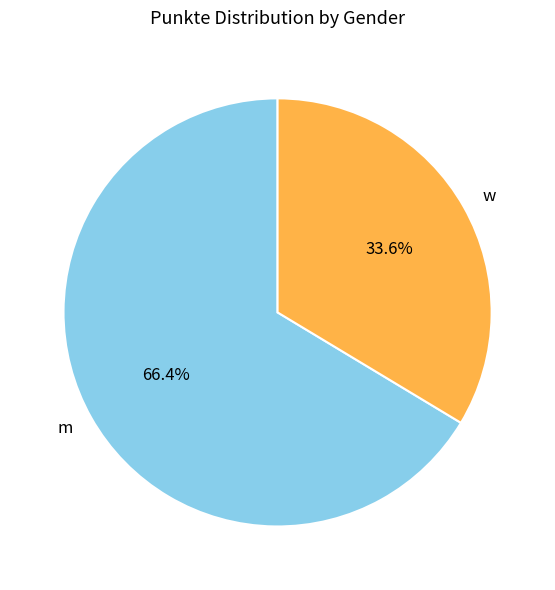

Rank the categories by value from highest to lowest.

m, w